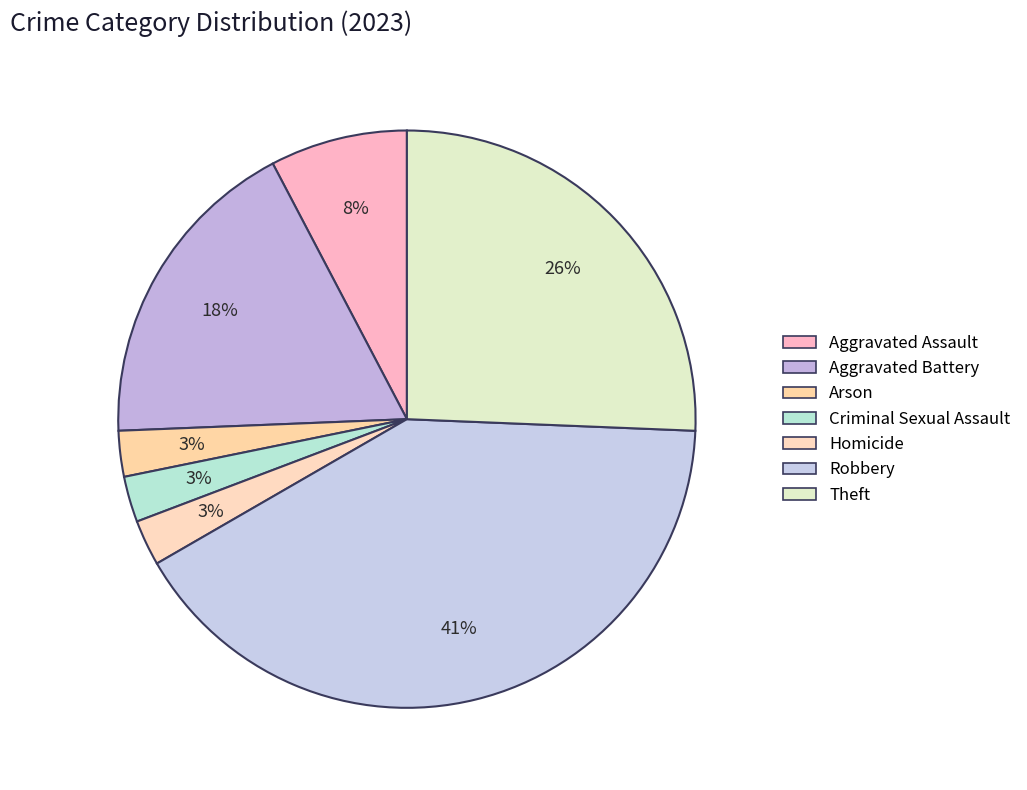

How many slices are in this pie chart?

7